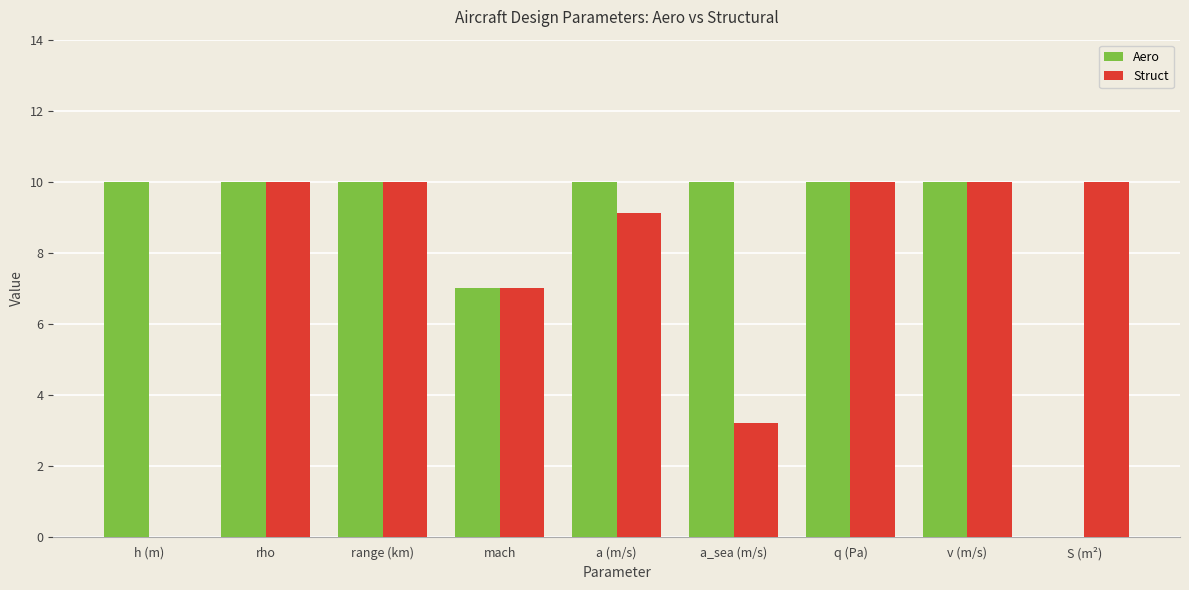

What is the total value across all series at v (m/s)?

20.0